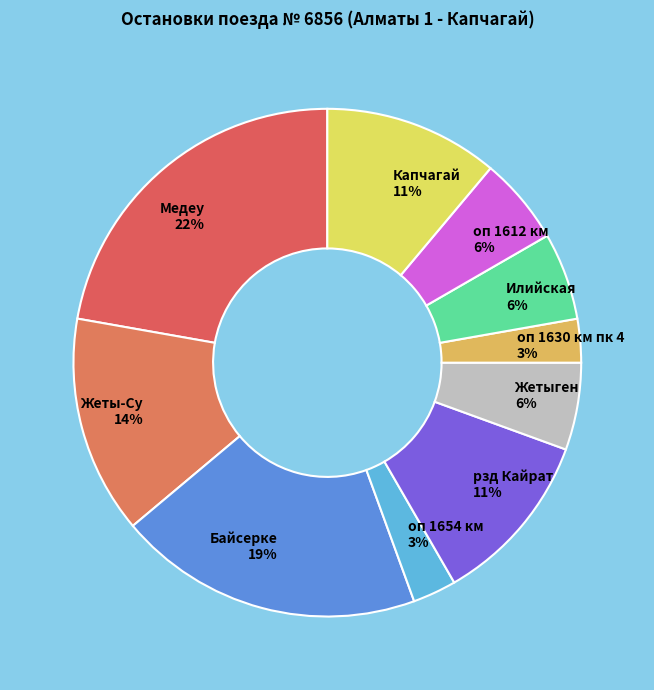

Do оп 1654 км and Байсерке together represent more than half of the pie?

No